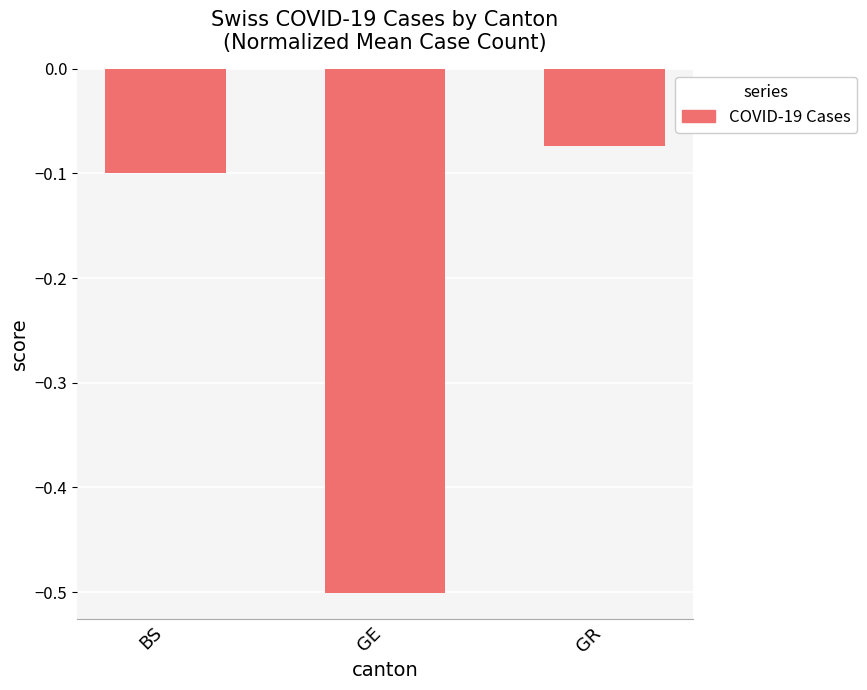

What is the smallest value displayed?

-0.5